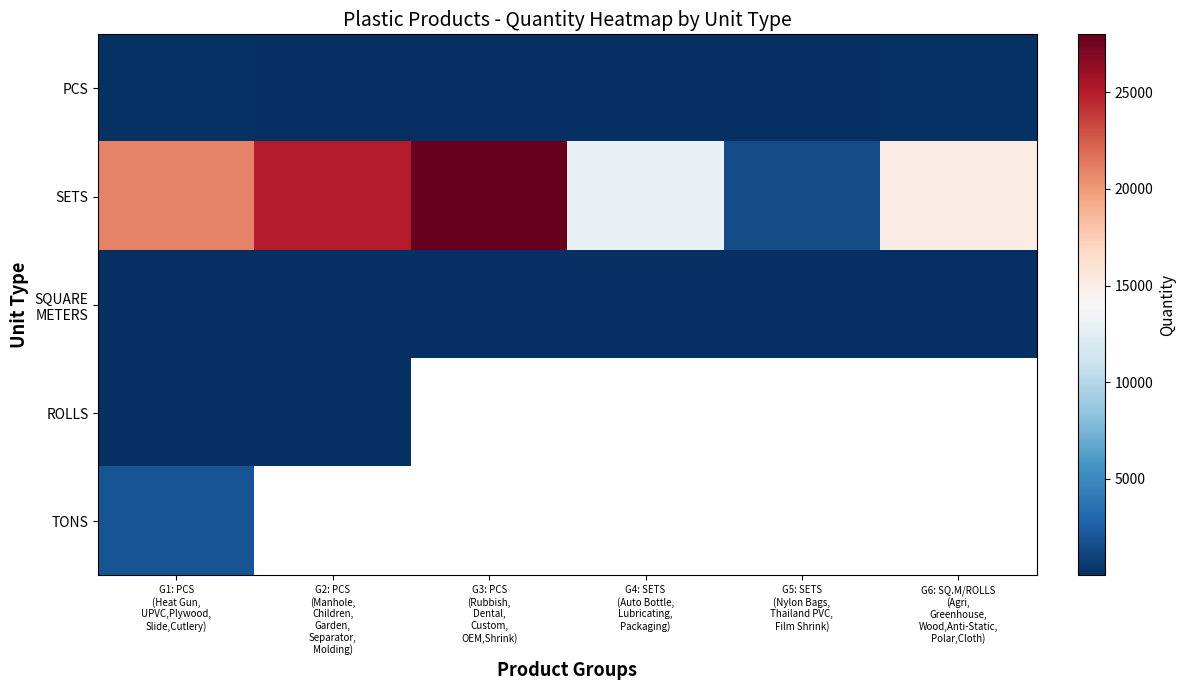

How many data points in SETS are less than 21000?

3